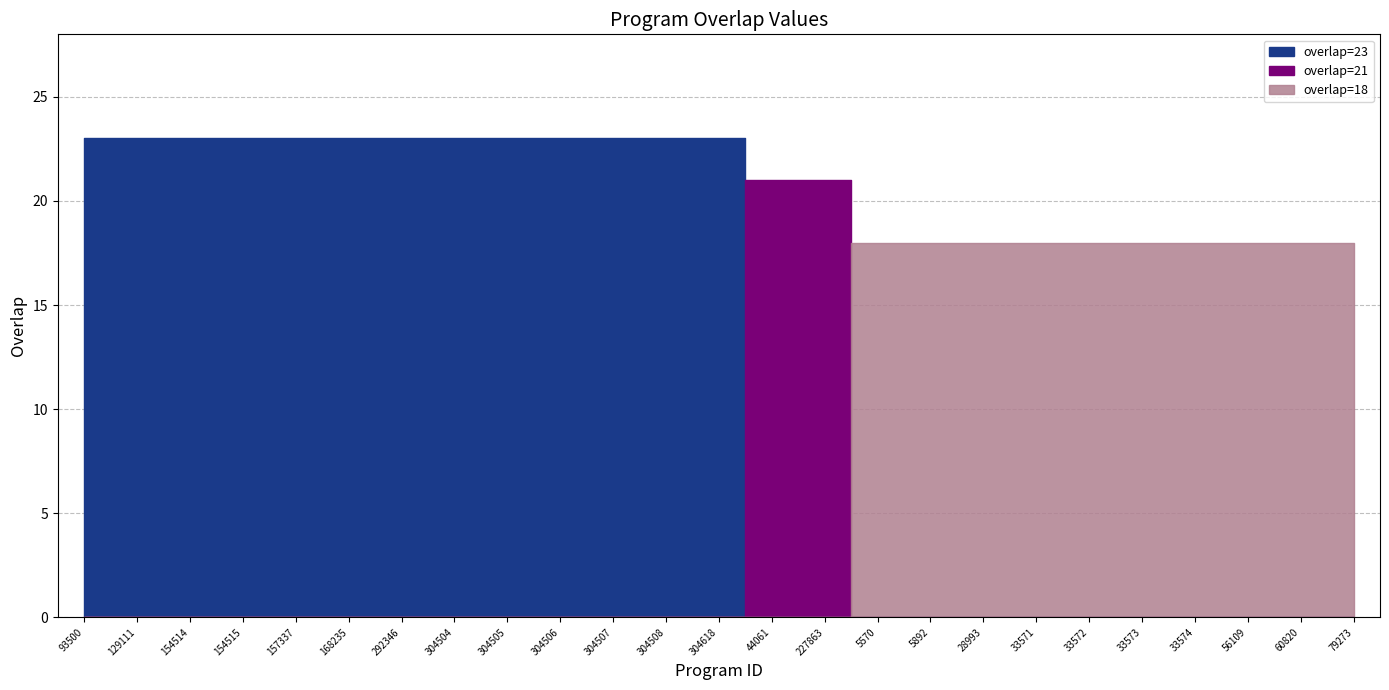

Which has a higher value, 129111 or 292346?

129111